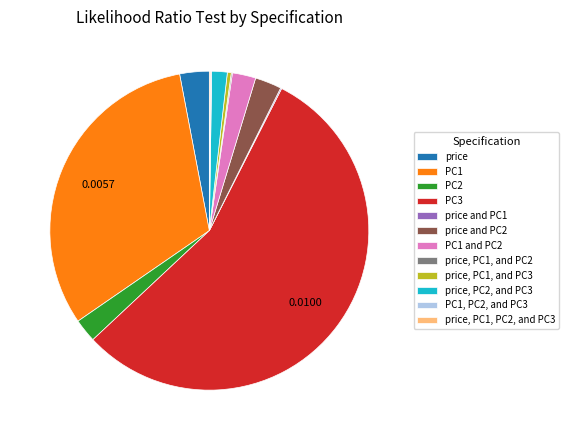

Between PC1 and price, which is larger?

PC1